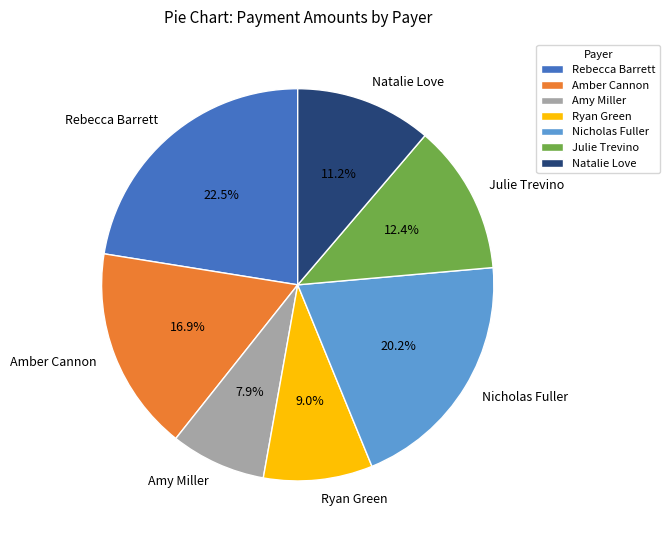

Approximately how many times larger is the value at Amber Cannon compared to Julie Trevino?

1.4